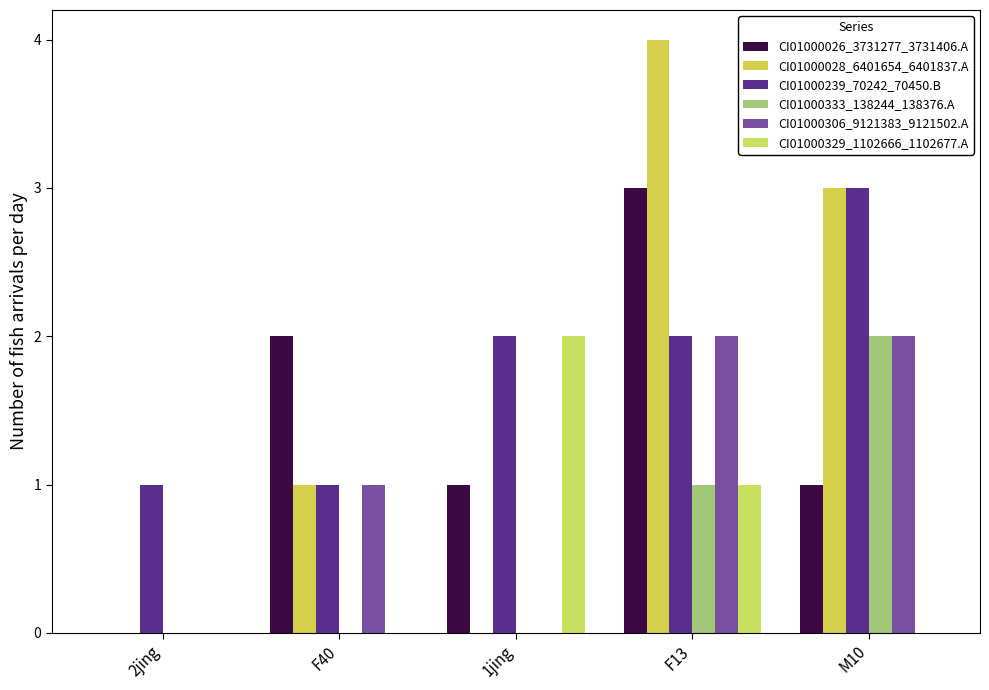

At which label does CI01000306_9121383_9121502.A first exceed 1?

F13